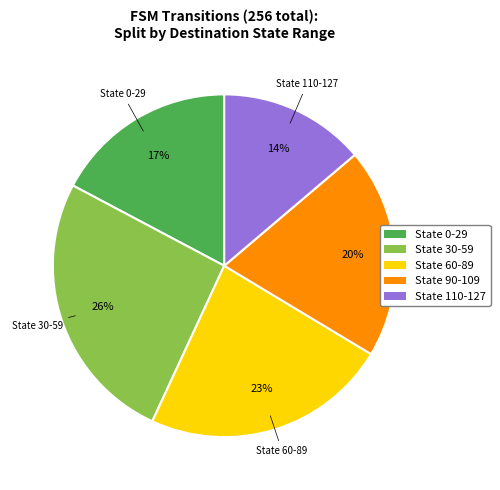

To the nearest percent, what is the difference between the State 110-127 and State 60-89 slice percentages?

9%